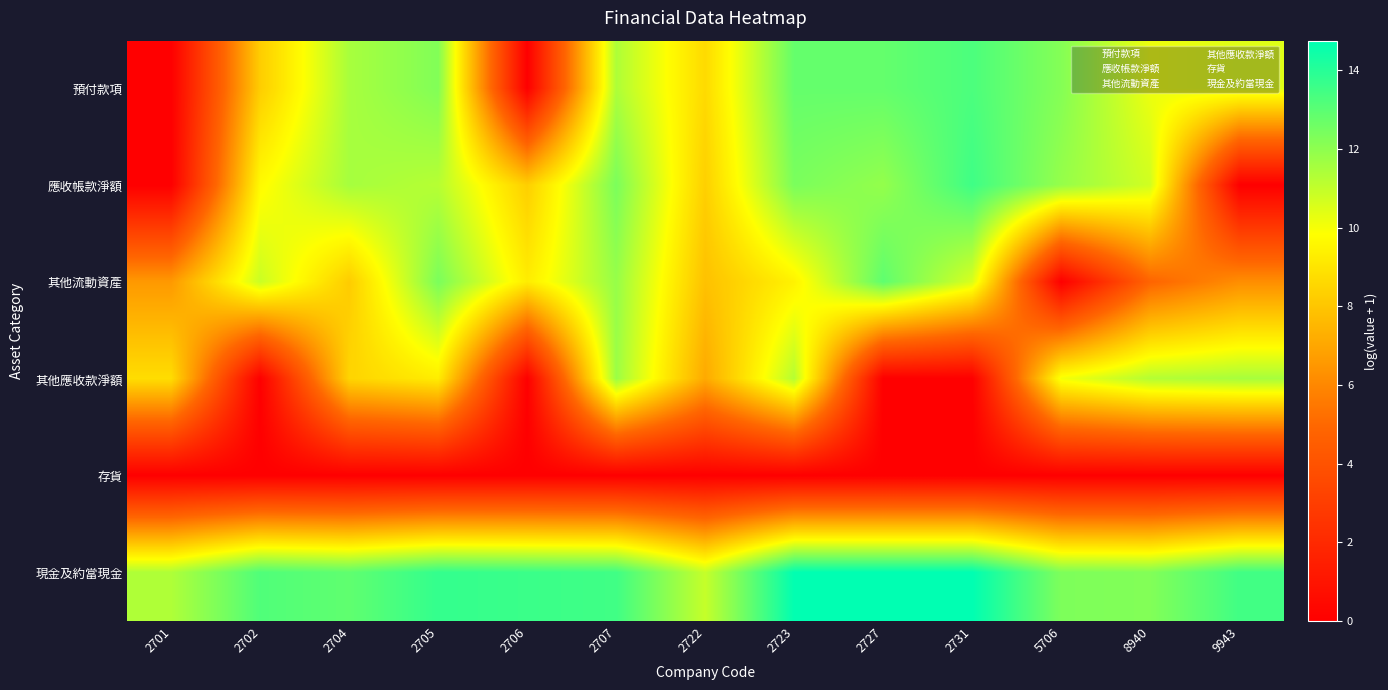

How many categories are shown in the chart?

13